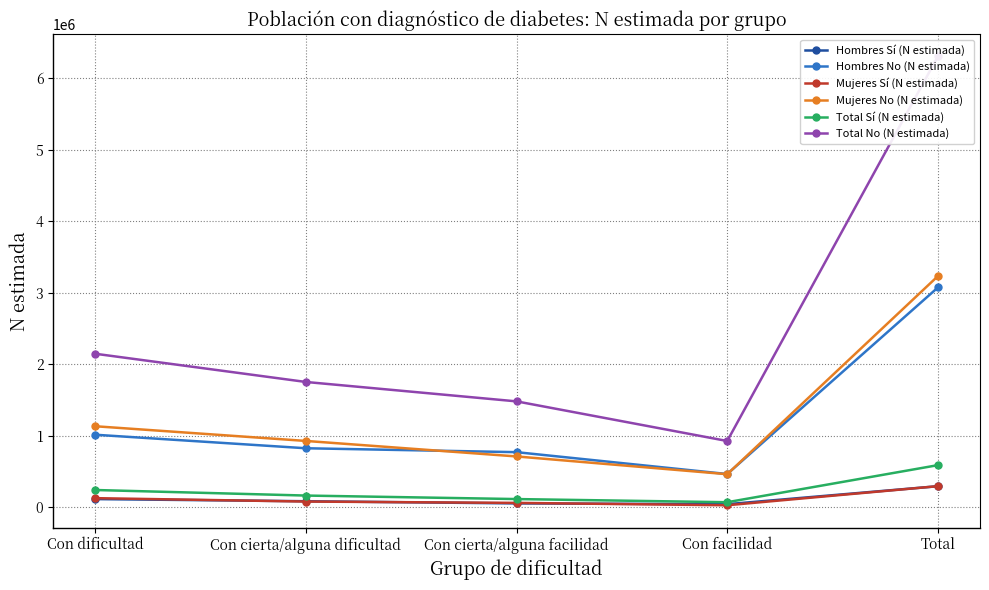

At Con cierta/alguna facilidad, list the series in order from smallest to largest.

Hombres Sí (N estimada), Mujeres Sí (N estimada), Total Sí (N estimada), Mujeres No (N estimada), Hombres No (N estimada), Total No (N estimada)